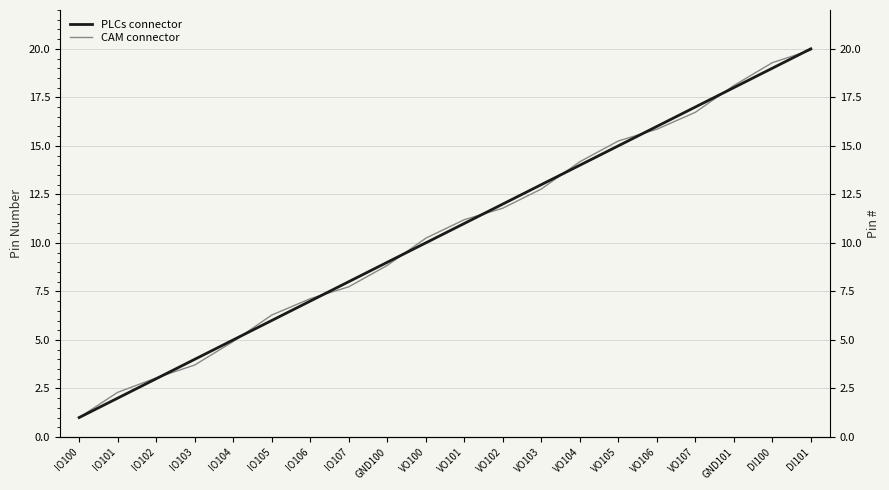

True or false: PLCs connector and CAM connector intersect in this chart.

True